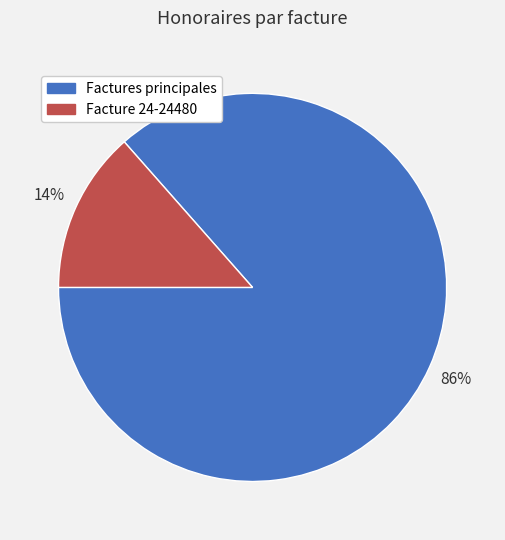

To the nearest percent, what is the average slice percentage?

50%